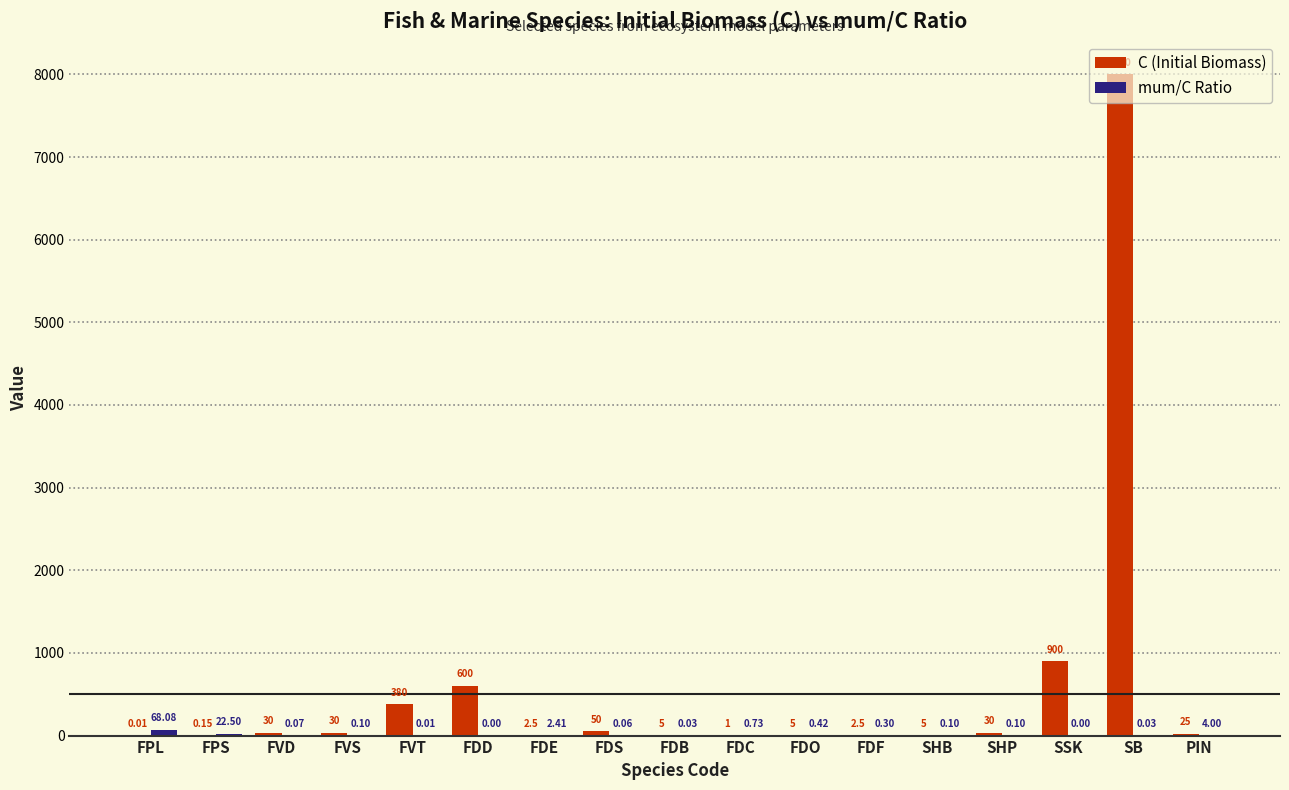

At which category is the sum across all series the highest?

SB